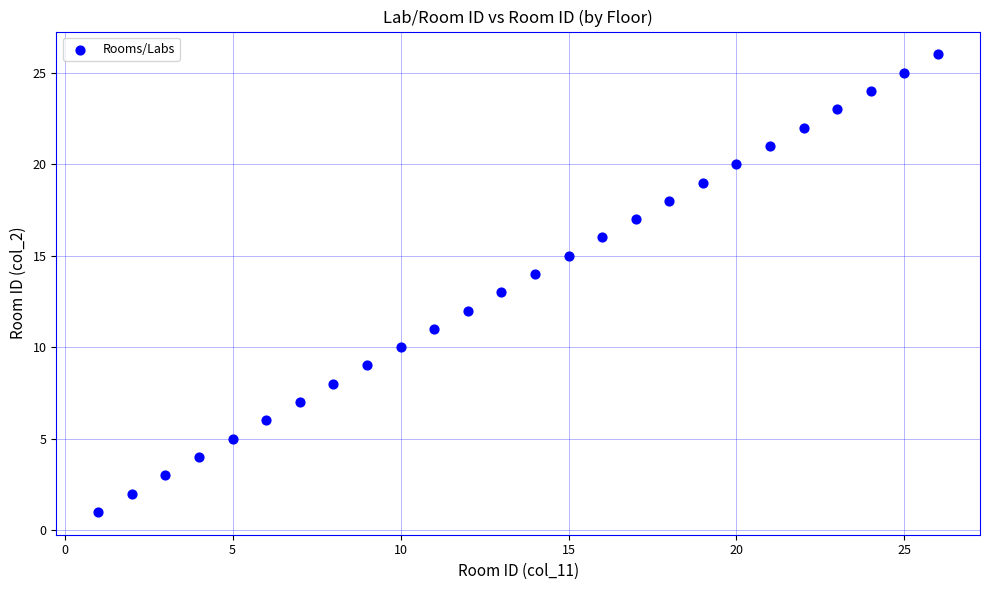

What is the range of Y values (max minus min)?

25